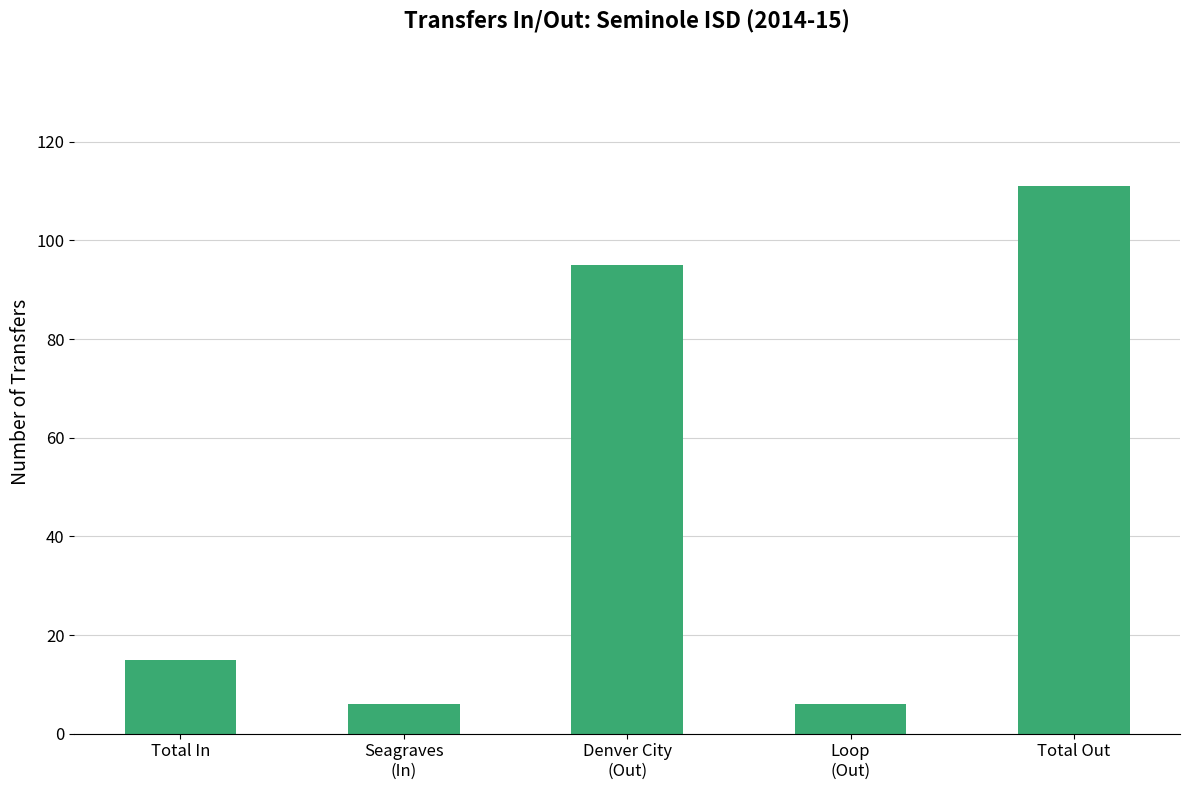

Does the chart contain any negative values?

No